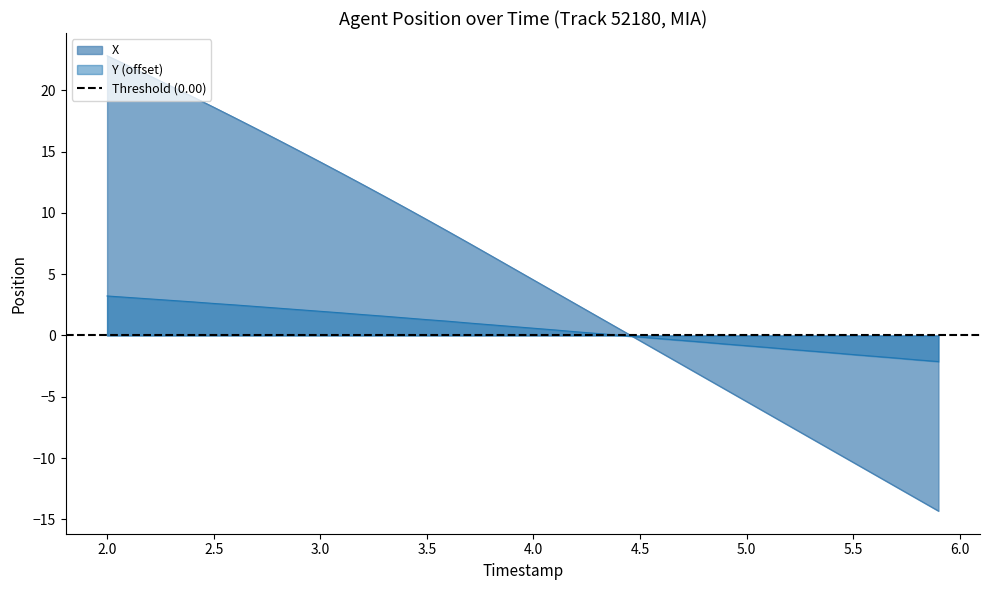

What is the average value of the X series?

4.8